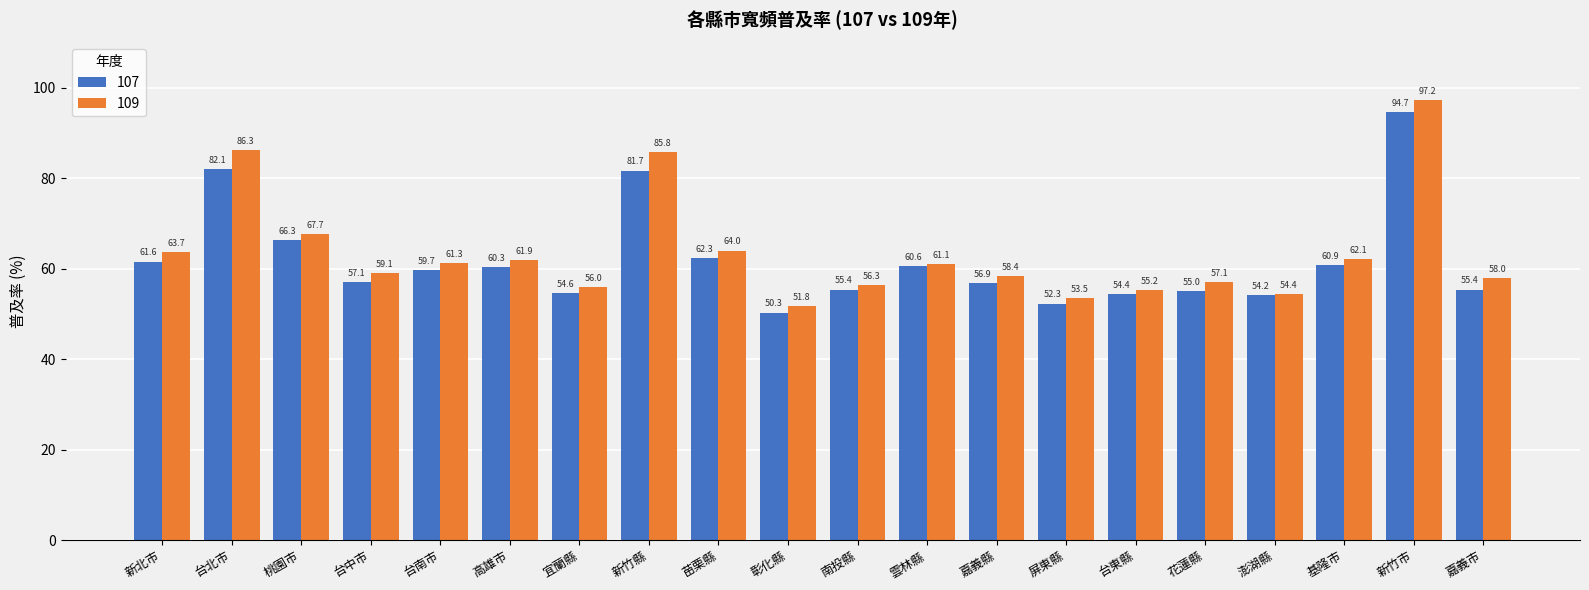

Reading right to left, transcribe all the data shown in this chart.

107: 55.4	94.7	60.9	54.2	55.0	54.4	52.3	56.9	60.6	55.4	50.3	62.3	81.7	54.6	60.3	59.7	57.1	66.3	82.1	61.6
109: 58.0	97.2	62.1	54.4	57.1	55.2	53.5	58.4	61.1	56.3	51.8	64.0	85.8	56.0	61.9	61.3	59.1	67.7	86.3	63.7